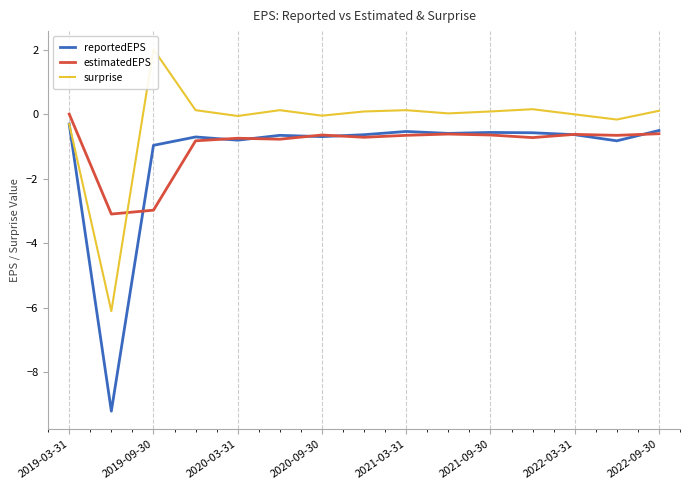

How many values in estimatedEPS are below zero?

14